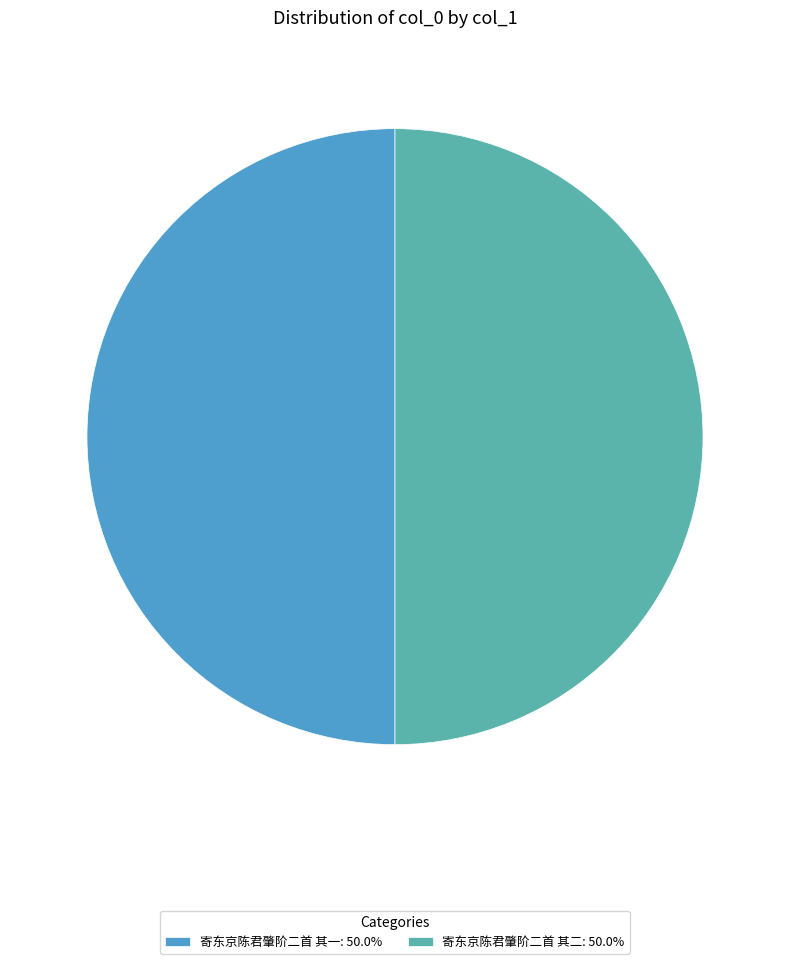

What is the ratio of the value at 寄东京陈君肇阶二首 其一 to the value at 寄东京陈君肇阶二首 其二?

1.0